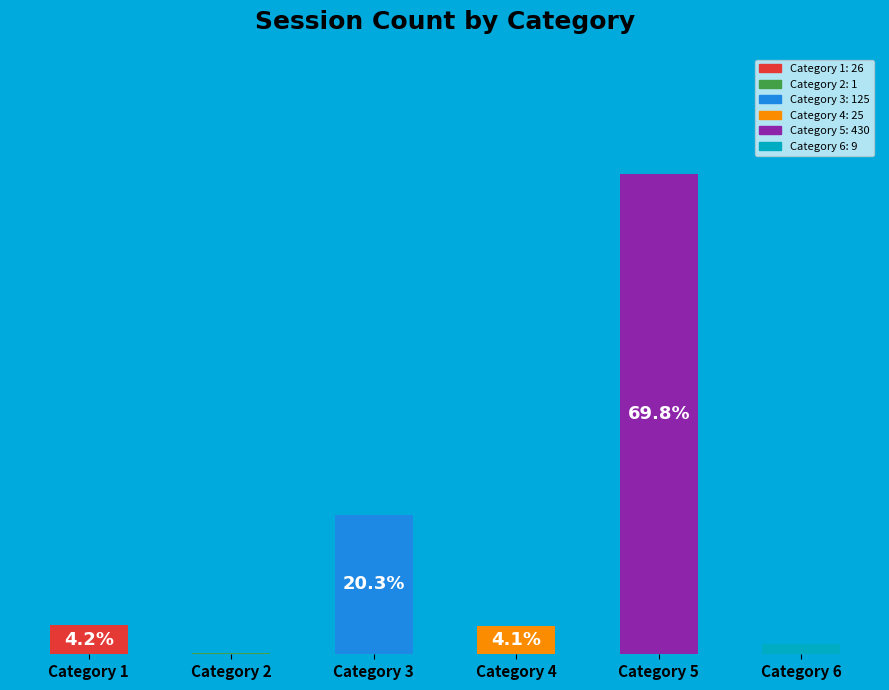

At which category does the chart reach its peak across all series?

Category 5